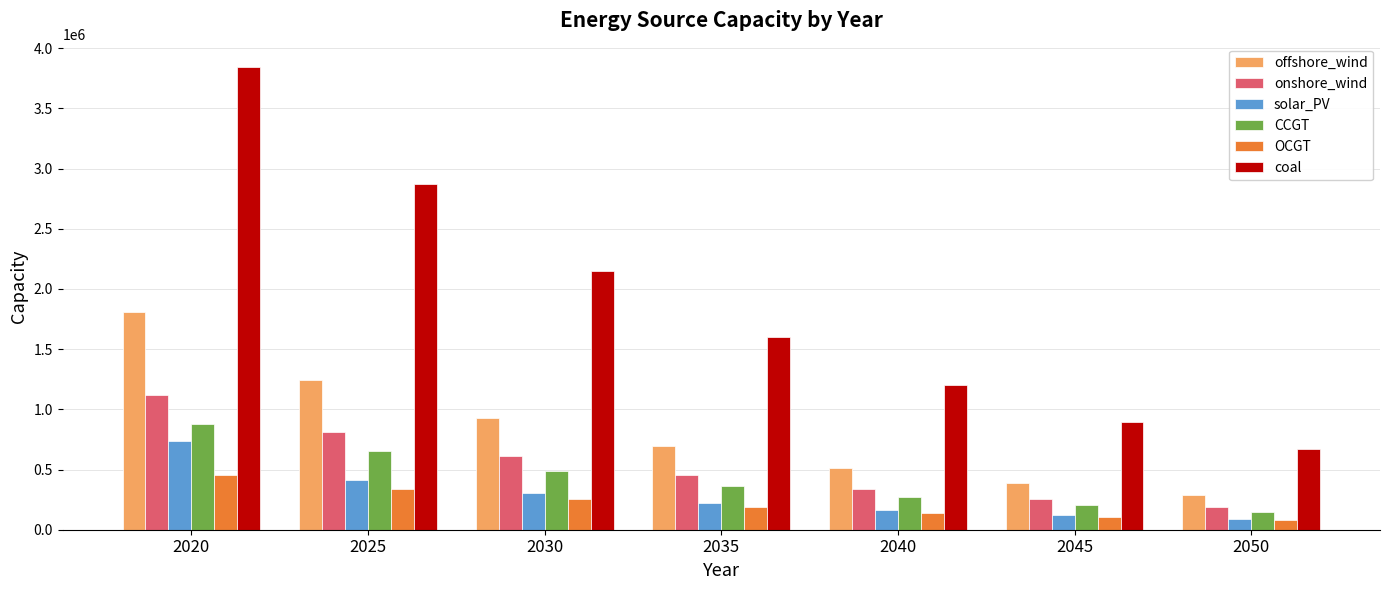

What is the difference between the maximum and minimum values in the OCGT series?

374932.8